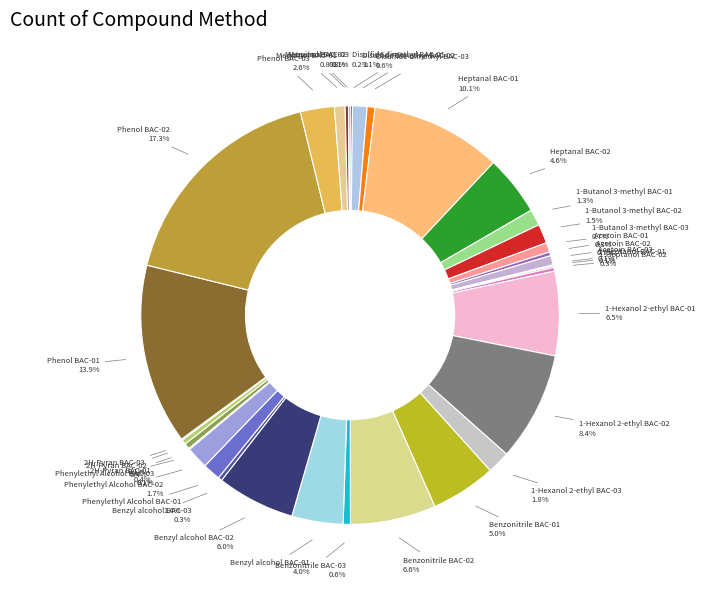

Which category has the biggest portion of the pie?

Phenol BAC-02